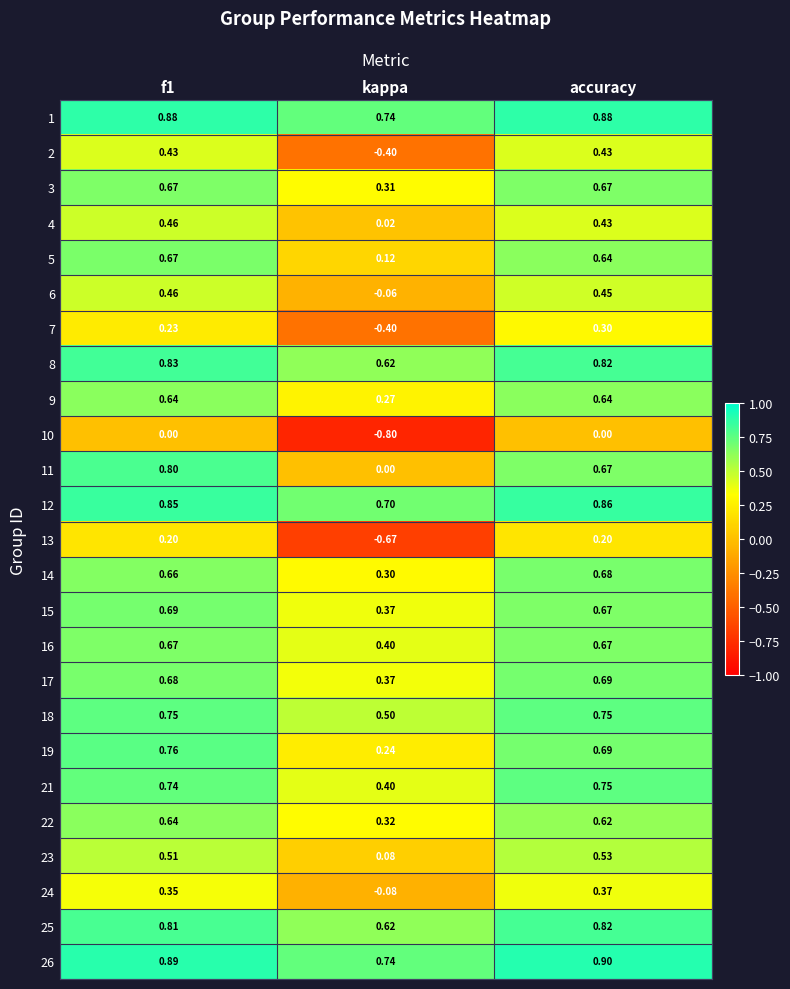

Which category has the lowest value across all series?

kappa